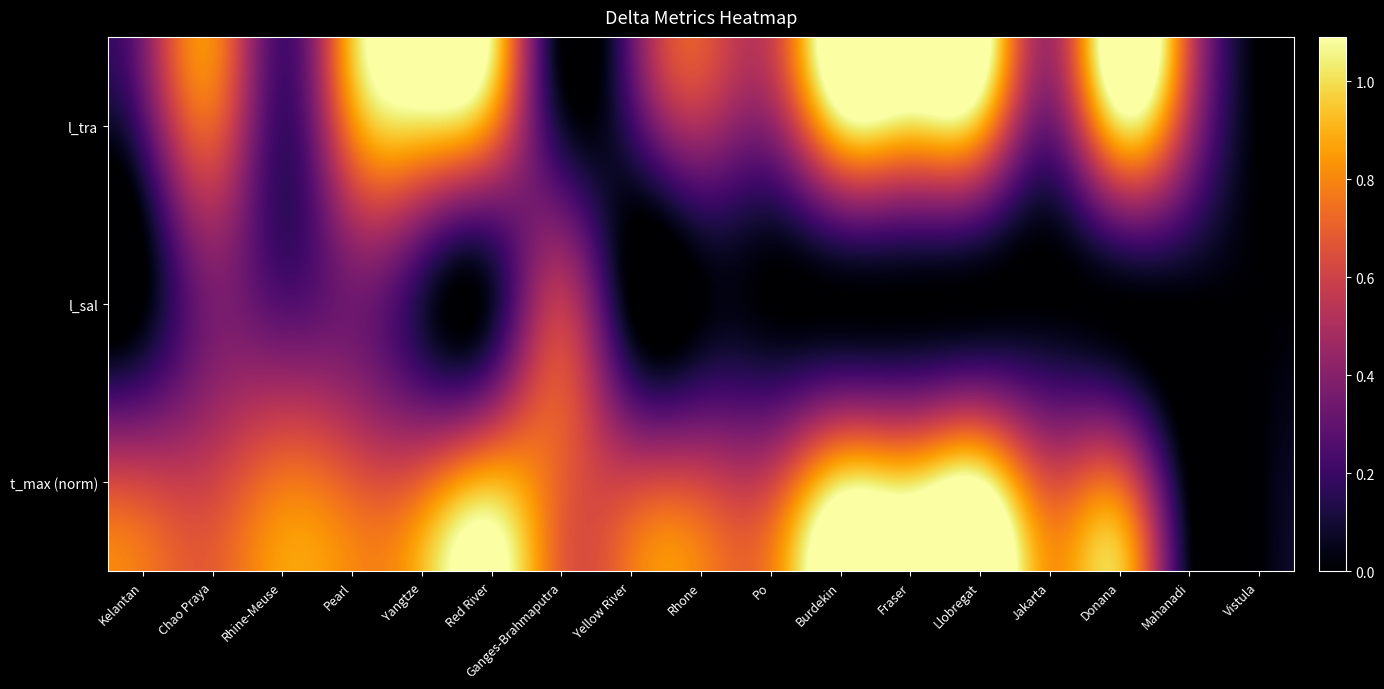

How many series are shown in this chart?

3